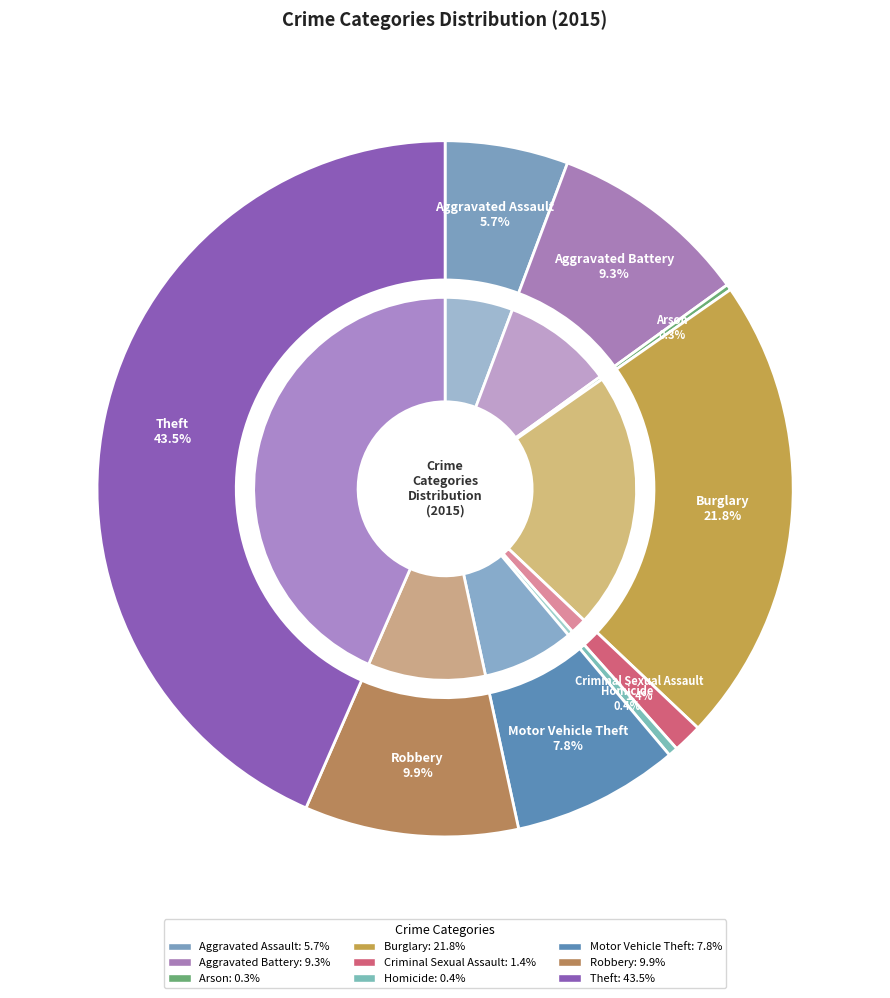

Between Aggravated Assault and Motor Vehicle Theft, which is larger?

Motor Vehicle Theft